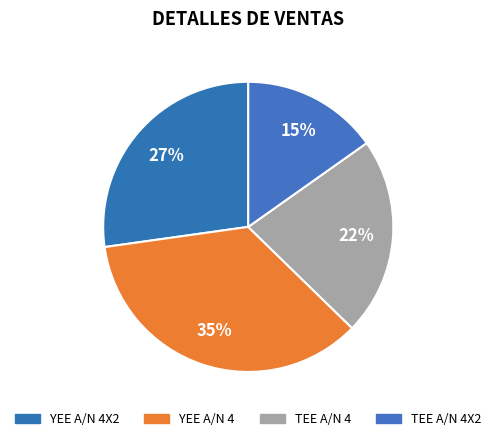

To the nearest percent, what portion does TEE A/N 4 represent?

22%